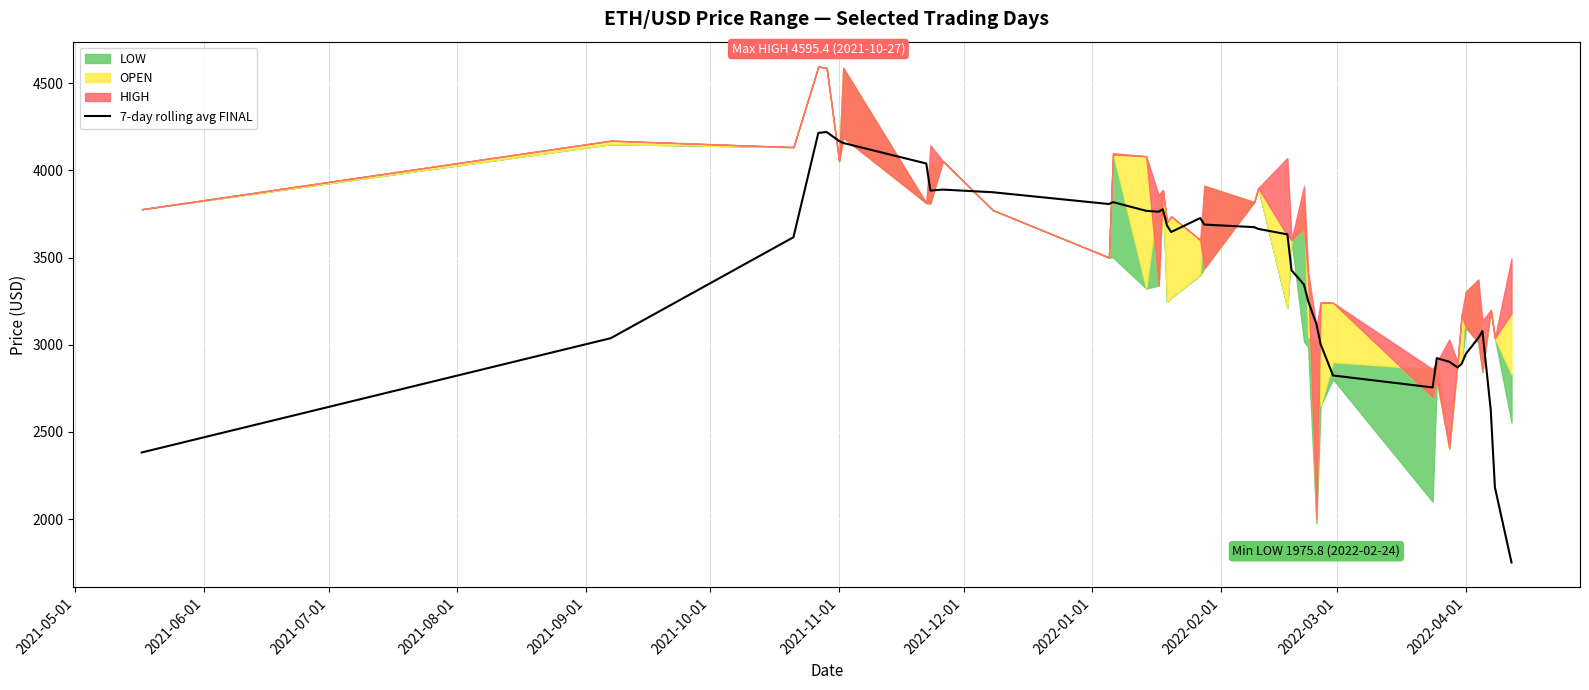

Reading right to left, extract all data points from this chart.

1751.5	2182.1	2624.6	3078.2	3038.2	2947.9	2890.6	2870.0	2902.3	2923.0	2755.1	2823.7	3003.8	3118.5	3250.9	3344.8	3427.1	3632.5	3664.1	3674.1	3688.8	3726.1	3646.2	3683.7	3776.9	3762.5	3767.6	3817.5	3806.6	3874.2	3889.5	3883.7	4039.0	4156.6	4168.0	4219.4	4214.4	3616.2	3037.5	2382.2